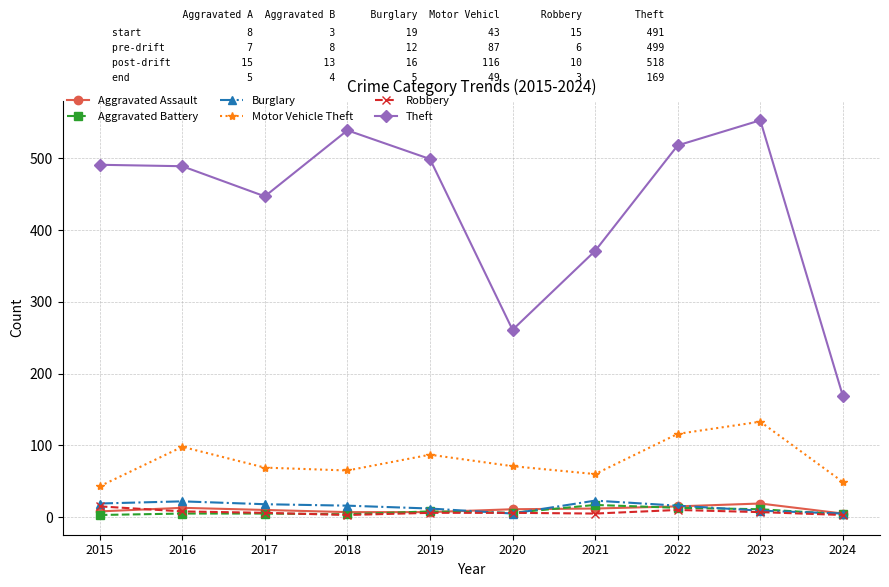

The value of Theft at 2016 is 112. True or false?

False